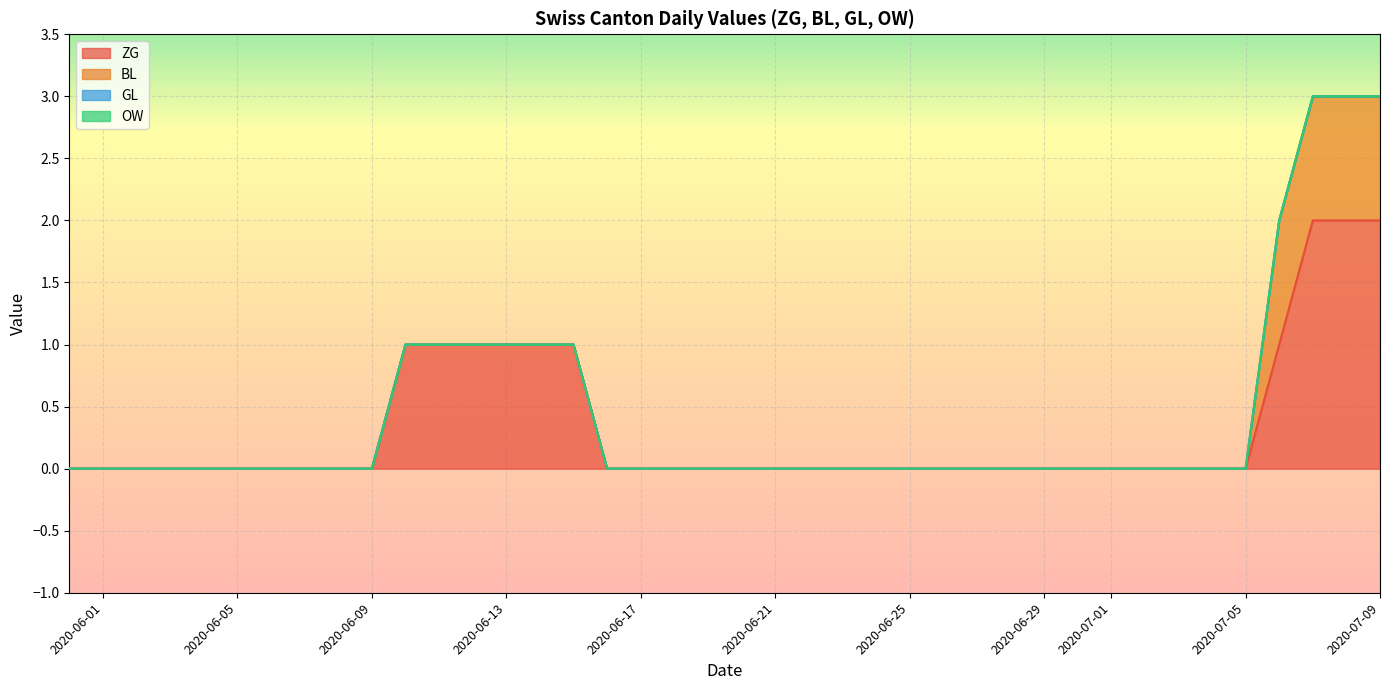

What is the label of the 27th point from the left?

2020-06-26